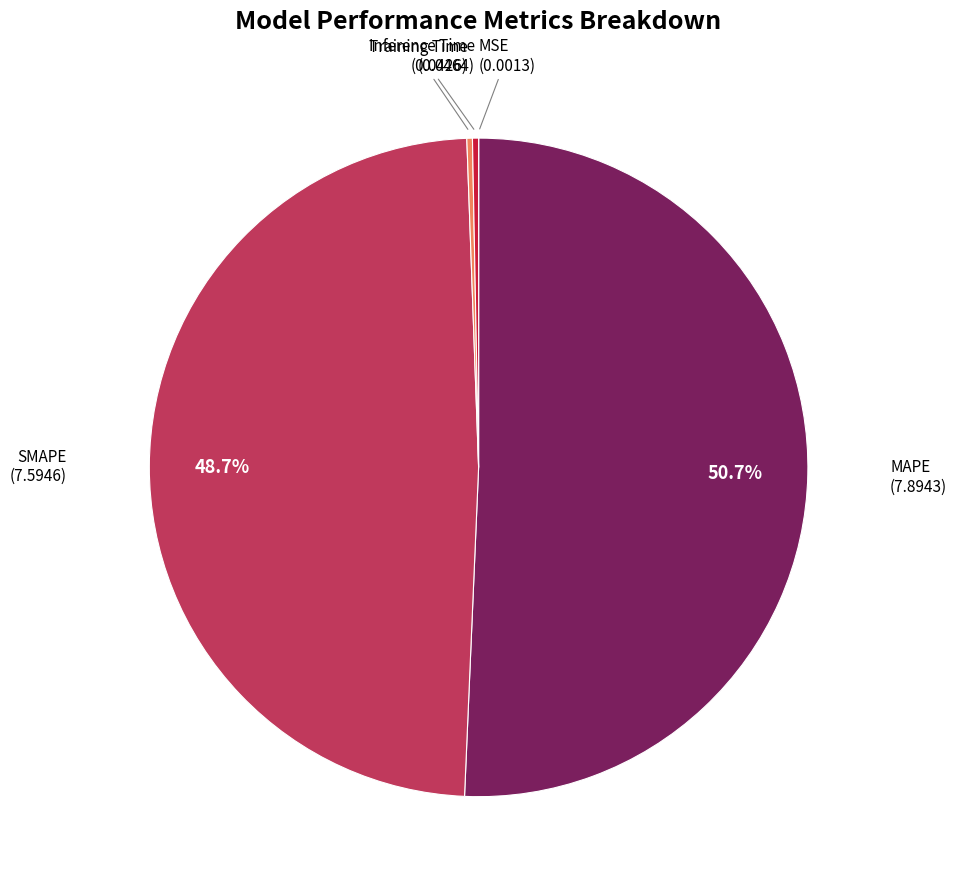

Which slice is the largest?

MAPE